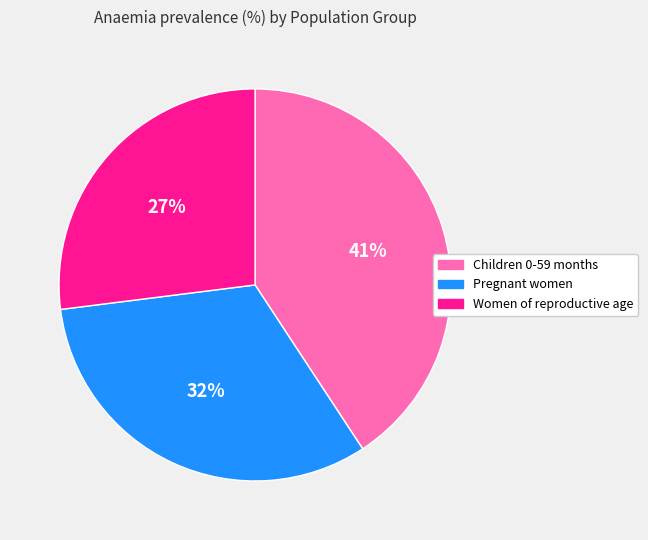

Which slice is the smallest?

Women of reproductive age